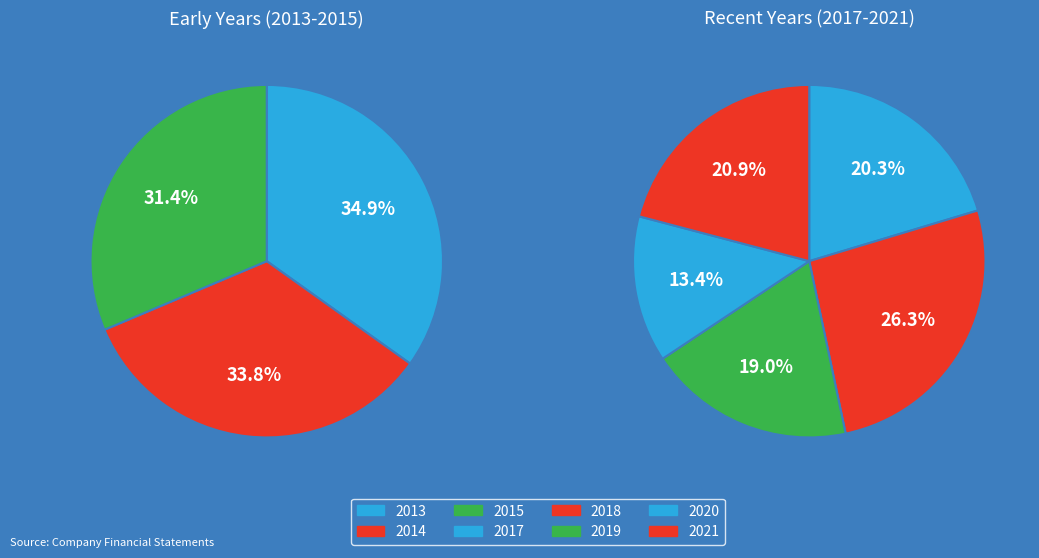

What is the largest slice in the pie chart?

2018